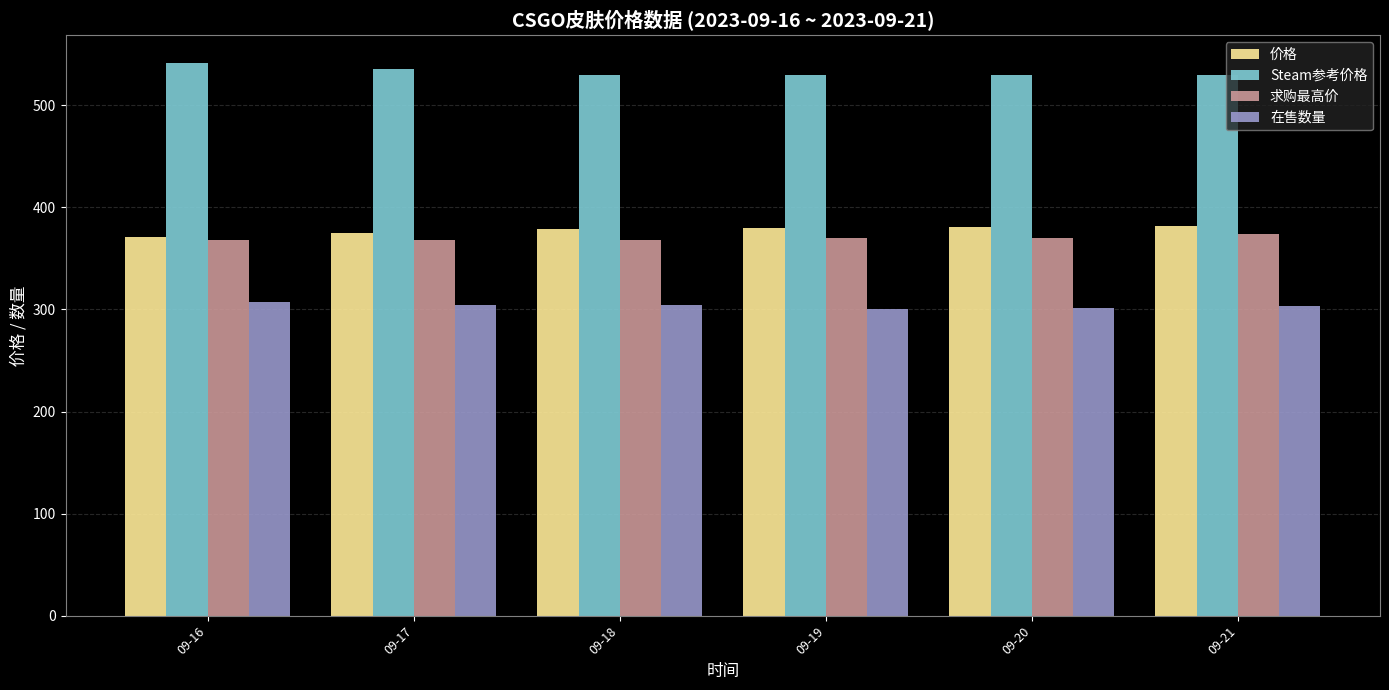

What is the average value of the Steam参考价格 series?

532.4